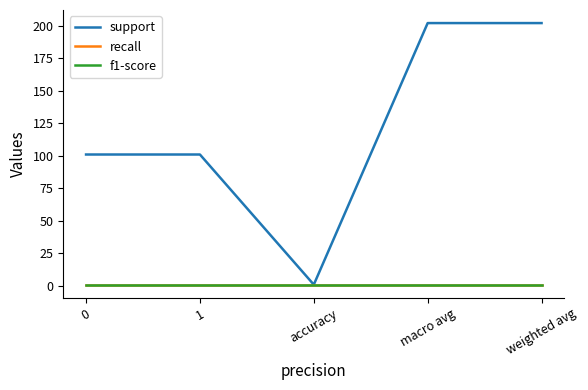

Is this an area chart (filled region under the line)?

No